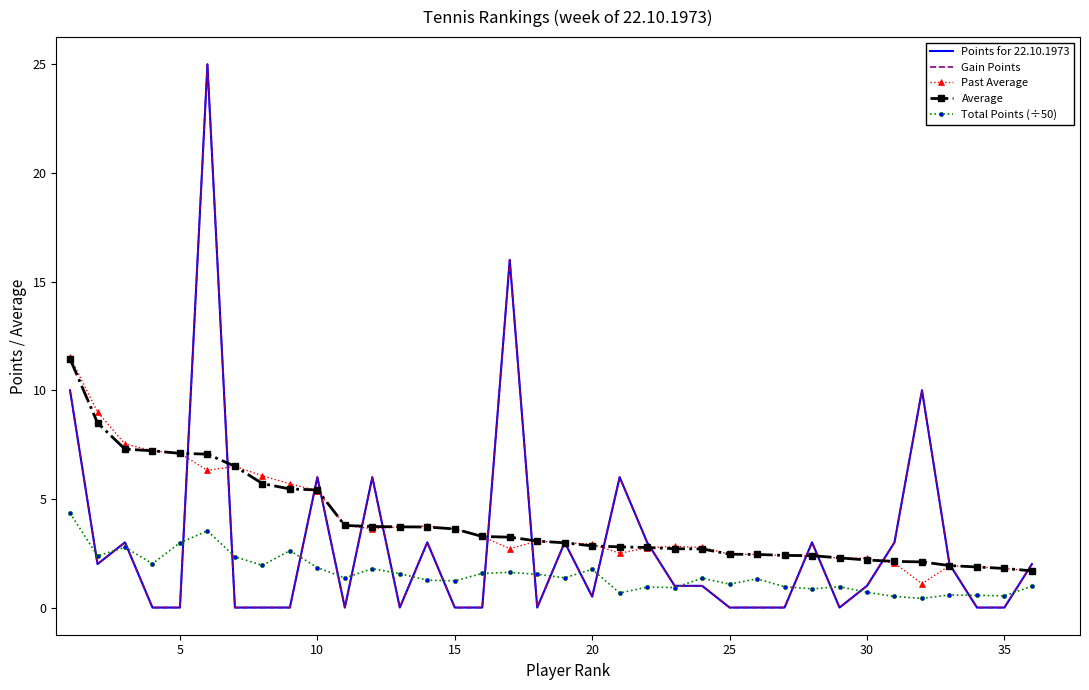

Is this an area chart (filled region under the line)?

No